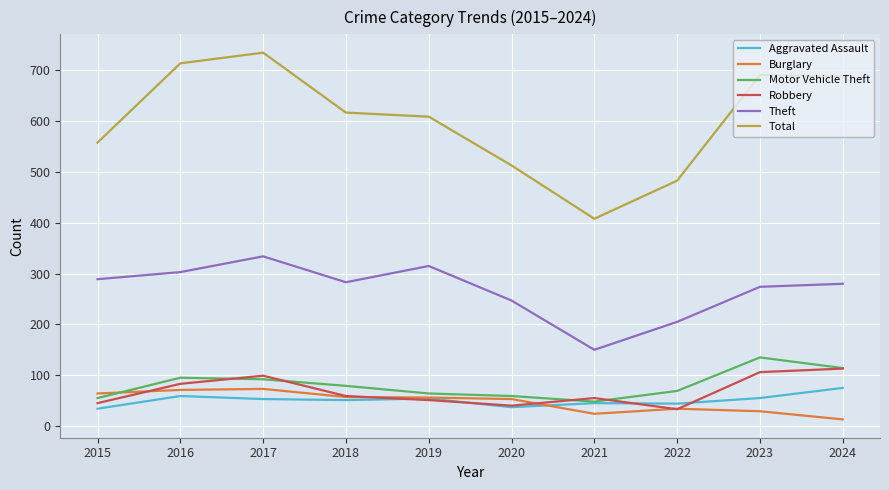

At which label does Burglary first exceed 56?

2015